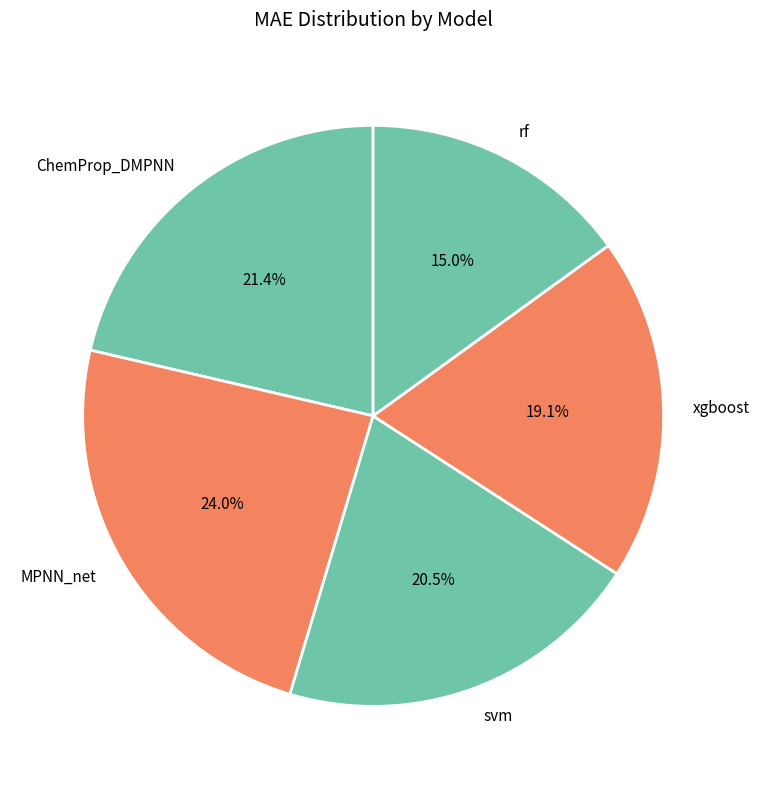

What percentage is the xgboost slice, to the nearest percent?

19%